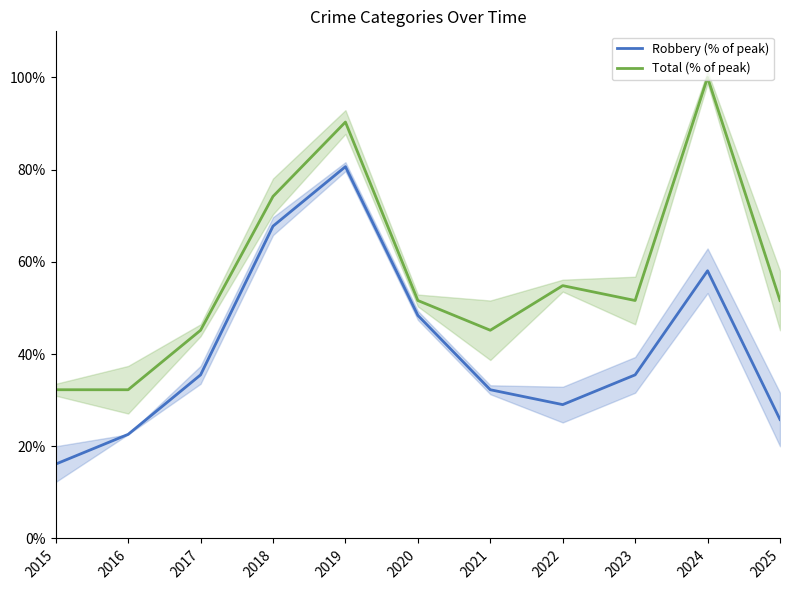

Rank the series by their maximum value, from highest to lowest.

Total (% of peak), Robbery (% of peak)